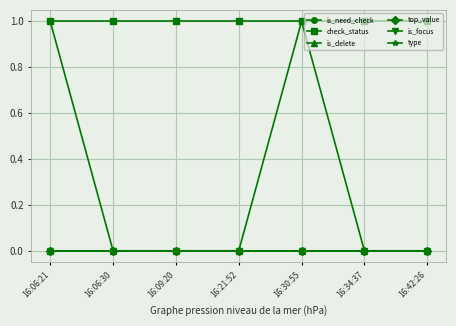

True or false: type and check_status intersect in this chart.

False